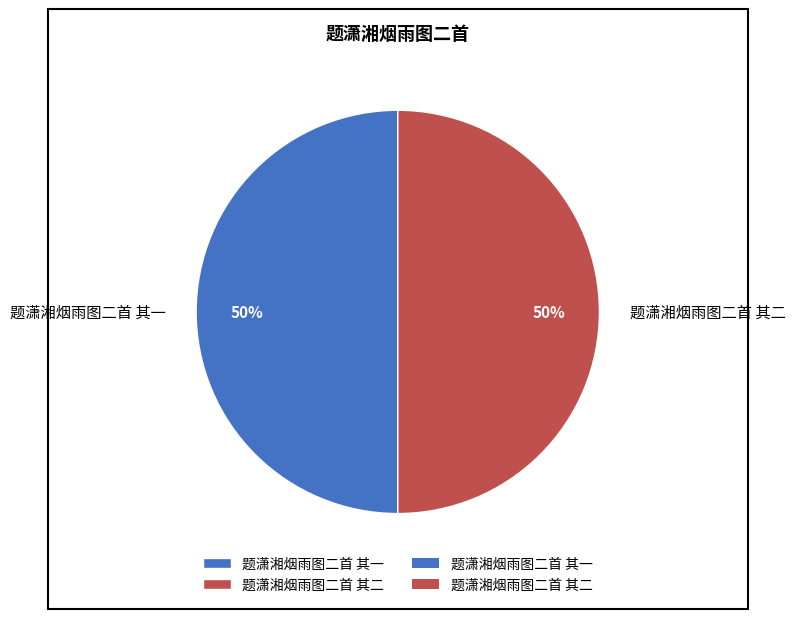

How many segments does this pie chart have?

2